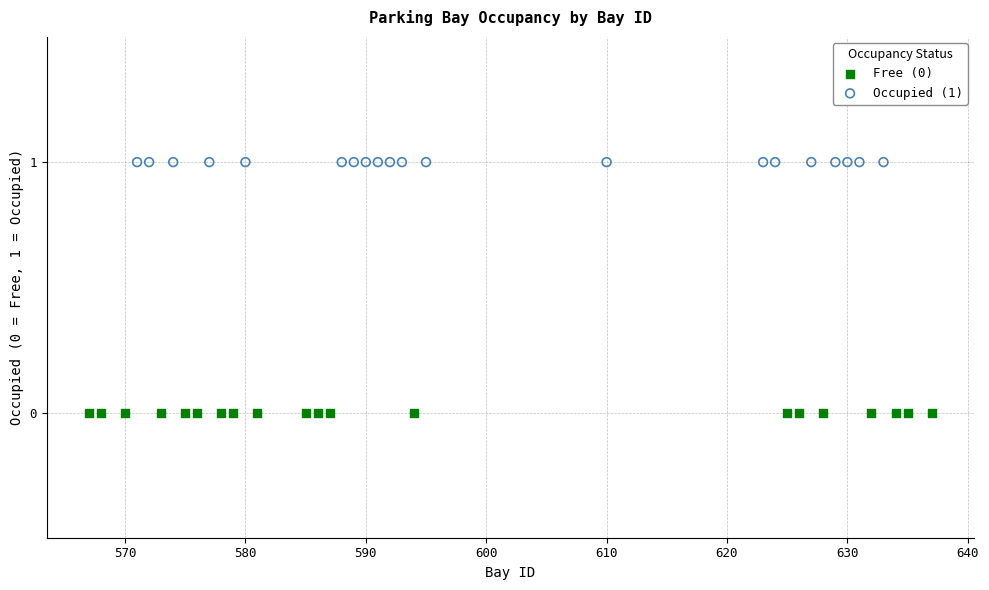

Which series reaches the minimum Y coordinate?

Free (0)